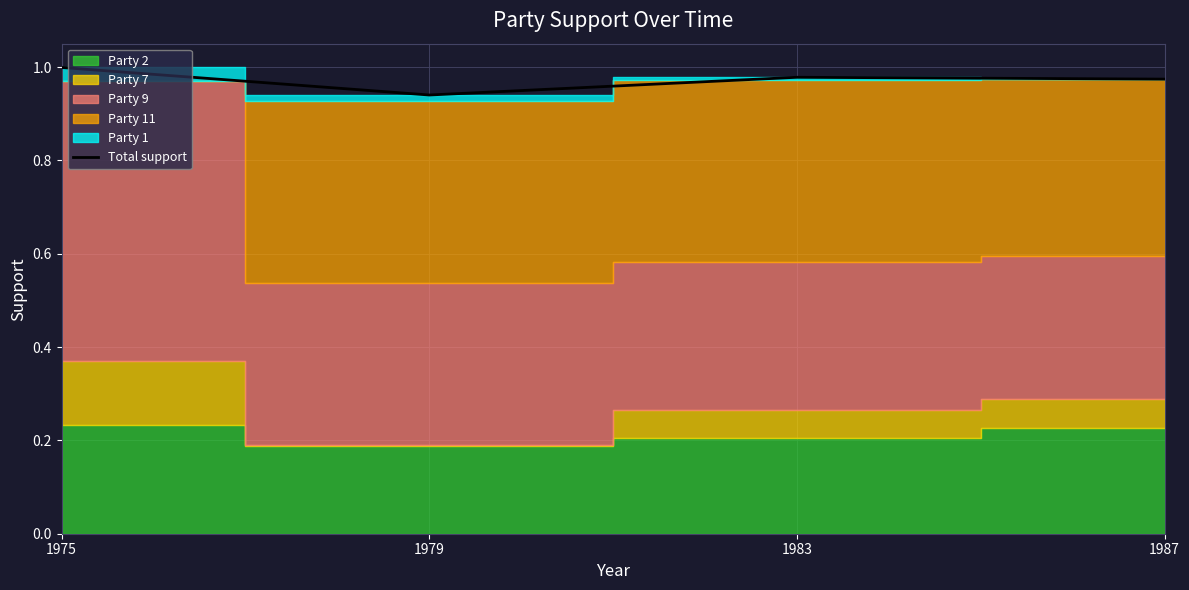

Where is the data nearest to the value 0?

1979